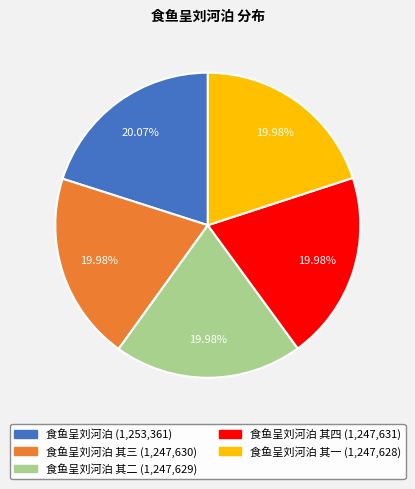

Does any single category account for the majority?

No